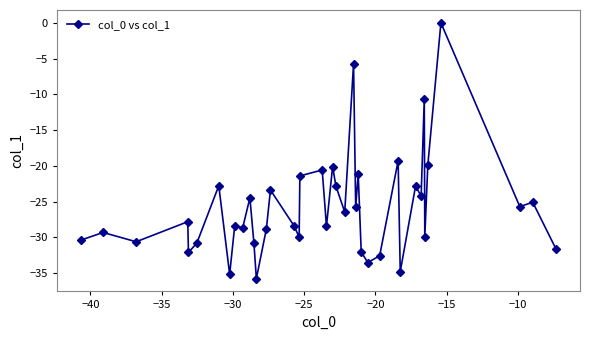

True or false: the data has more than 0 interior local peaks.

True